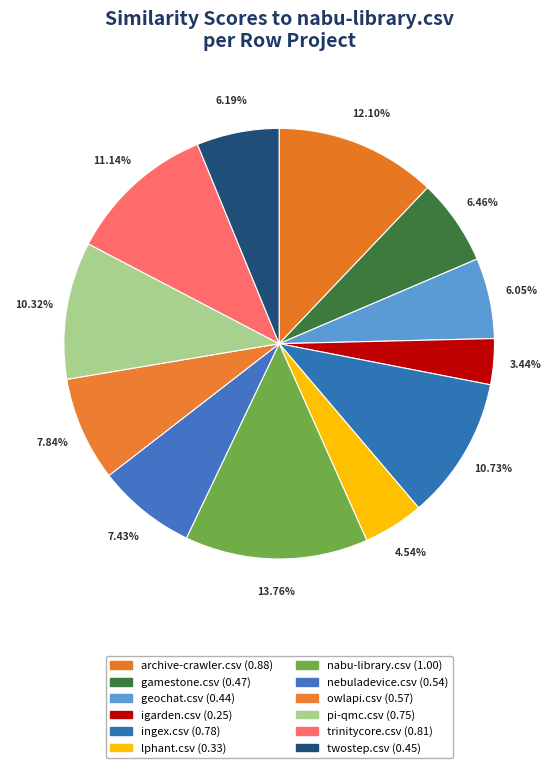

What is the total percentage of lphant.csv and trinitycore.csv?

15.7%